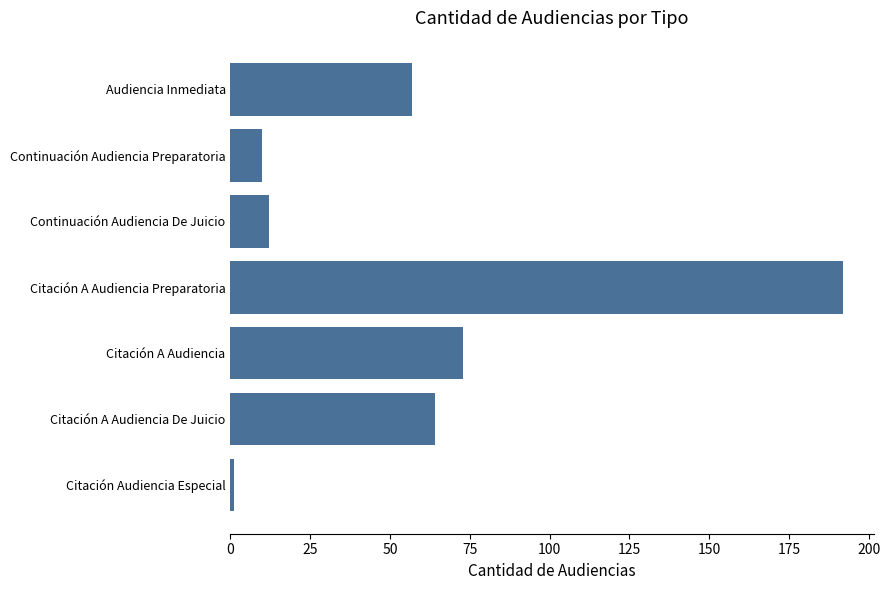

Does the chart contain any negative values?

No